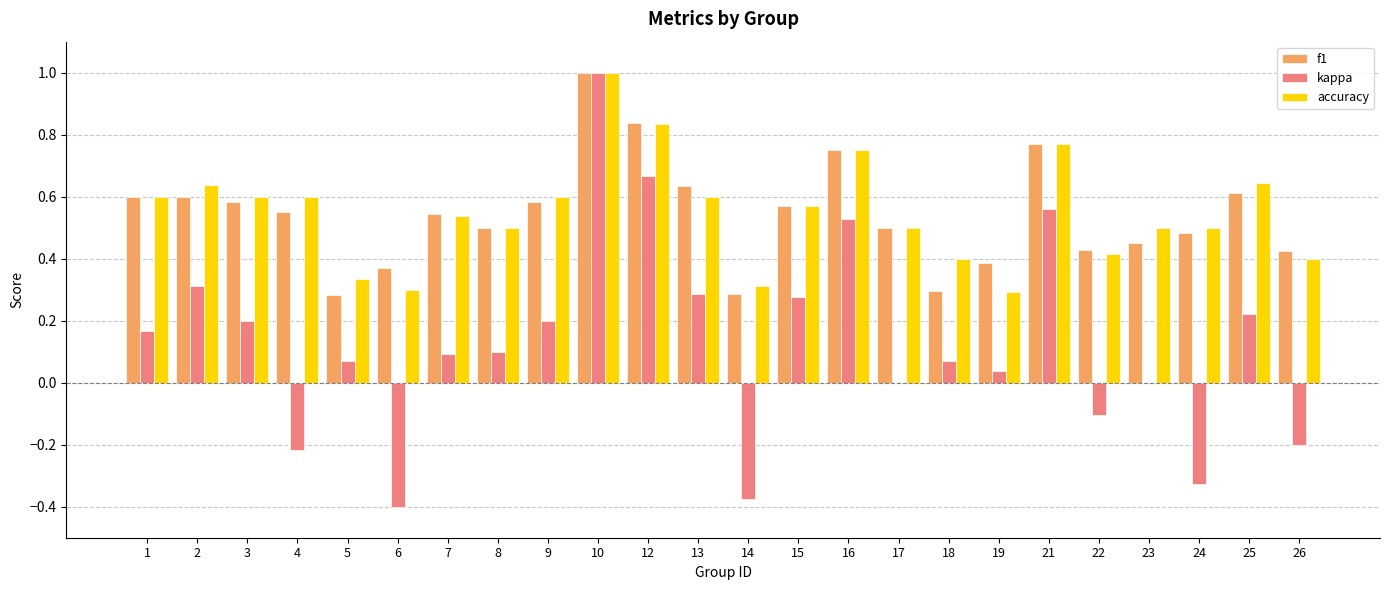

The f1 series shows 0.9 at 2. True or false?

False